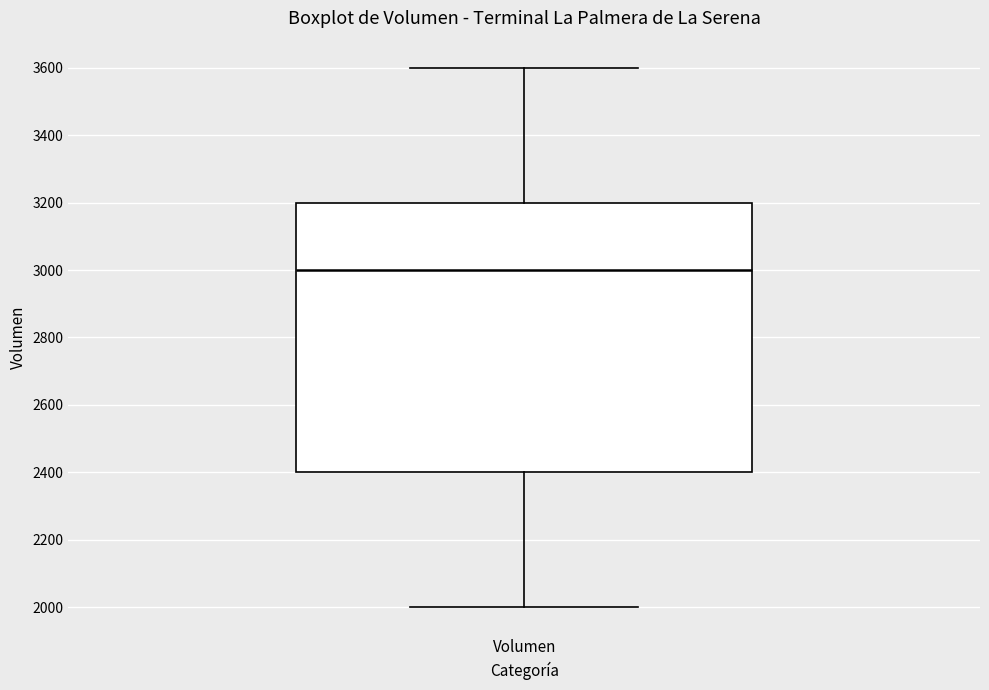

Where is the lower edge of the box for Volumen on the y-axis? The values are not printed on the chart, so give them approximately, as read against the axis.

2400